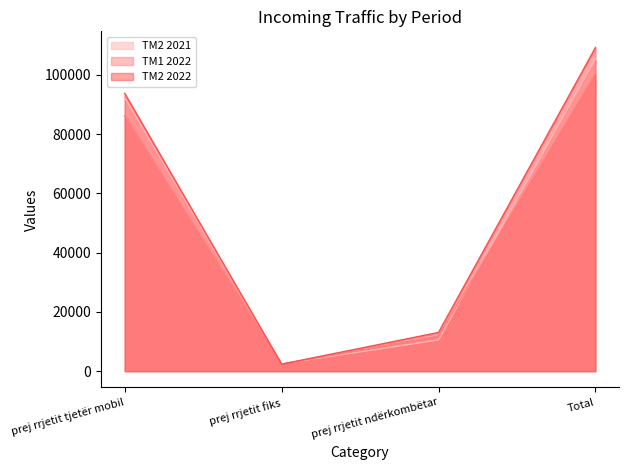

List the series in order of their peak value, lowest first.

TM1 2022, TM2 2021, TM2 2022